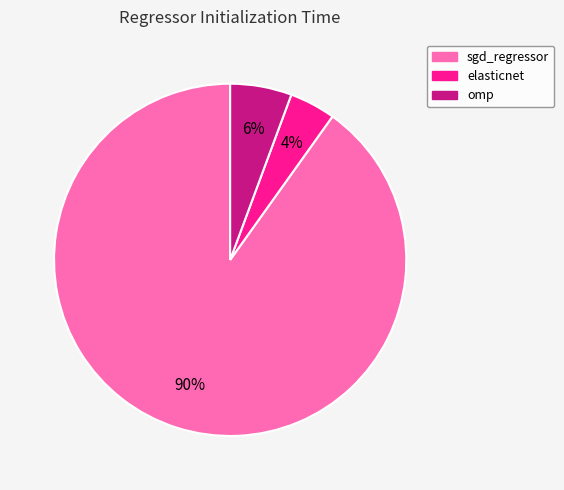

To the nearest percent, what percentage of the pie is omp?

6%